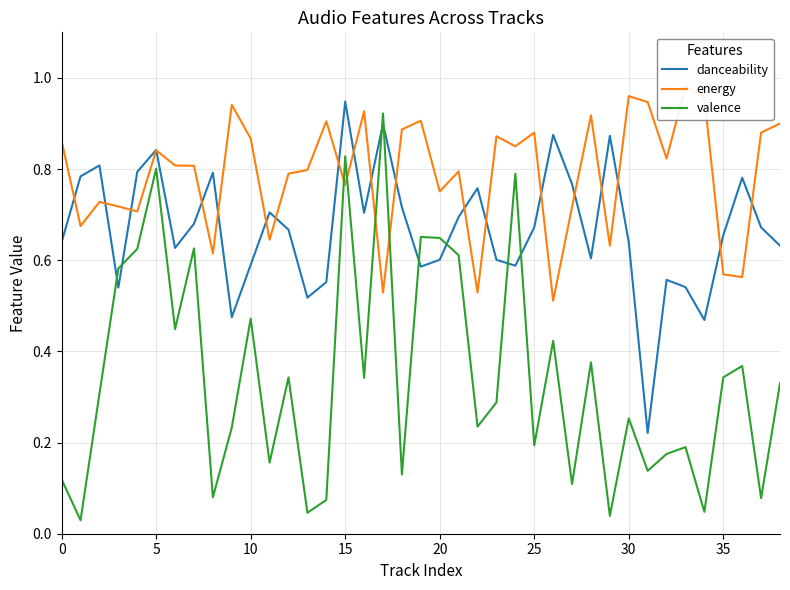

At how many categories does at least one series exceed 0?

39